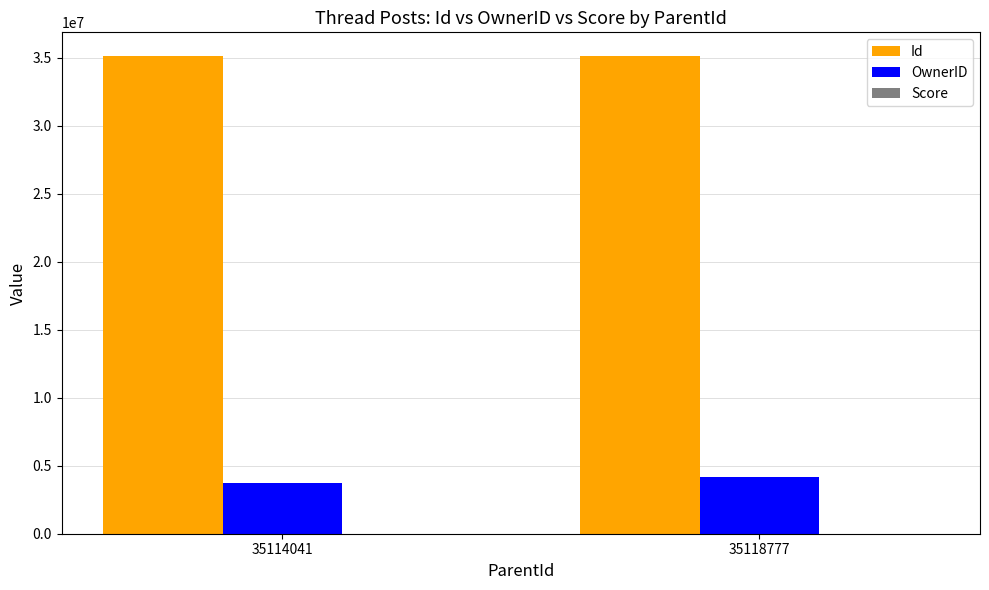

What is the sum of all Id values?

70232818